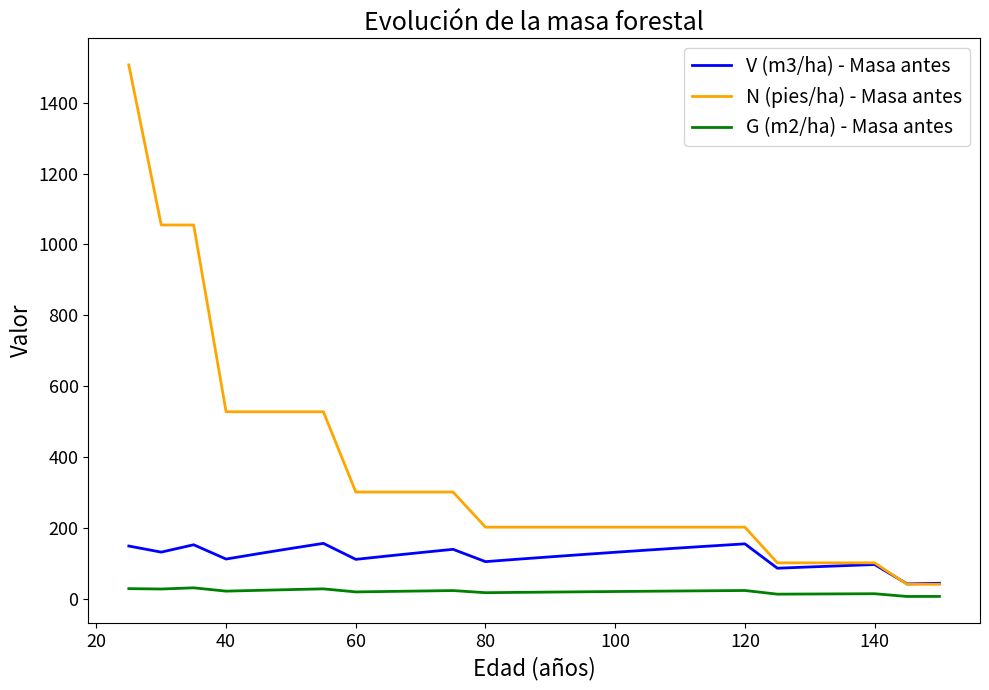

Rank the series by their average value, from highest to lowest.

N (pies/ha) - Masa antes, V (m3/ha) - Masa antes, G (m2/ha) - Masa antes